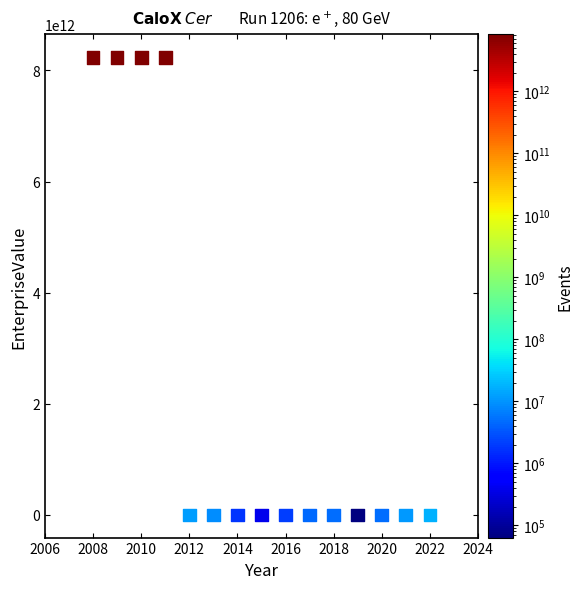

What is the range of X values (max minus min)?

14.0